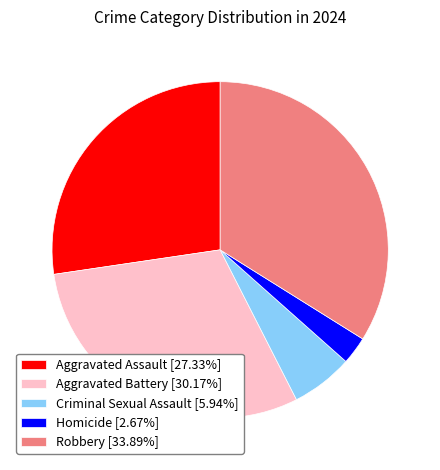

The Aggravated Battery slice represents 35% of the pie. True or false?

False